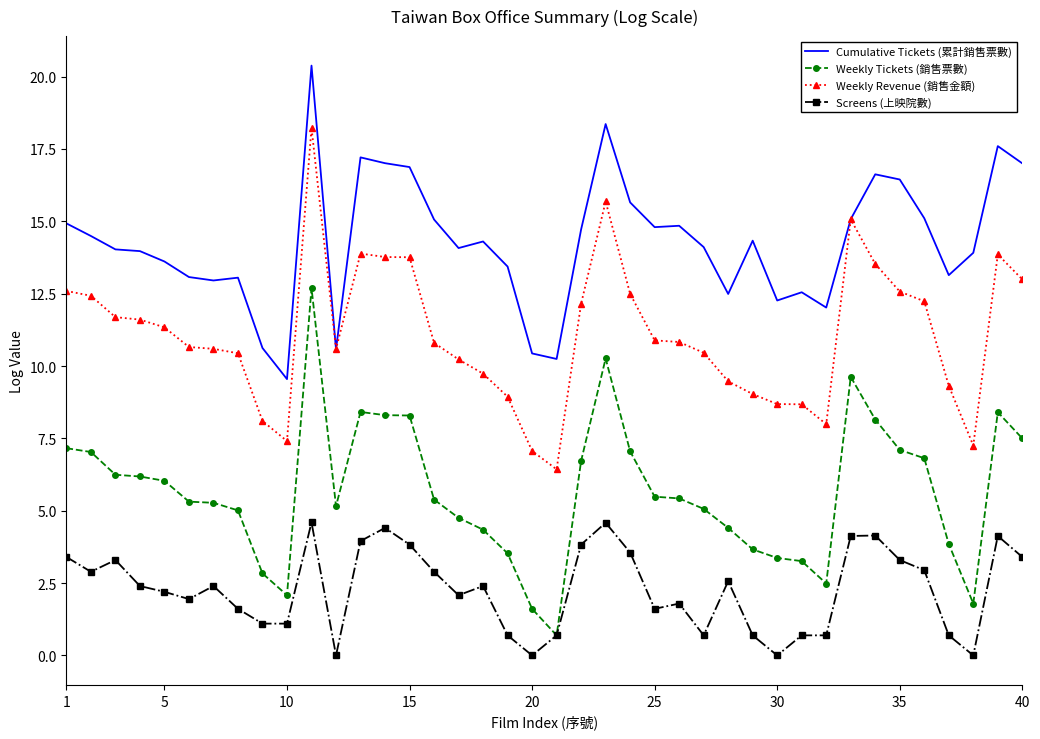

Which series has the largest total across all categories?

Cumulative Tickets (累計銷售票數)